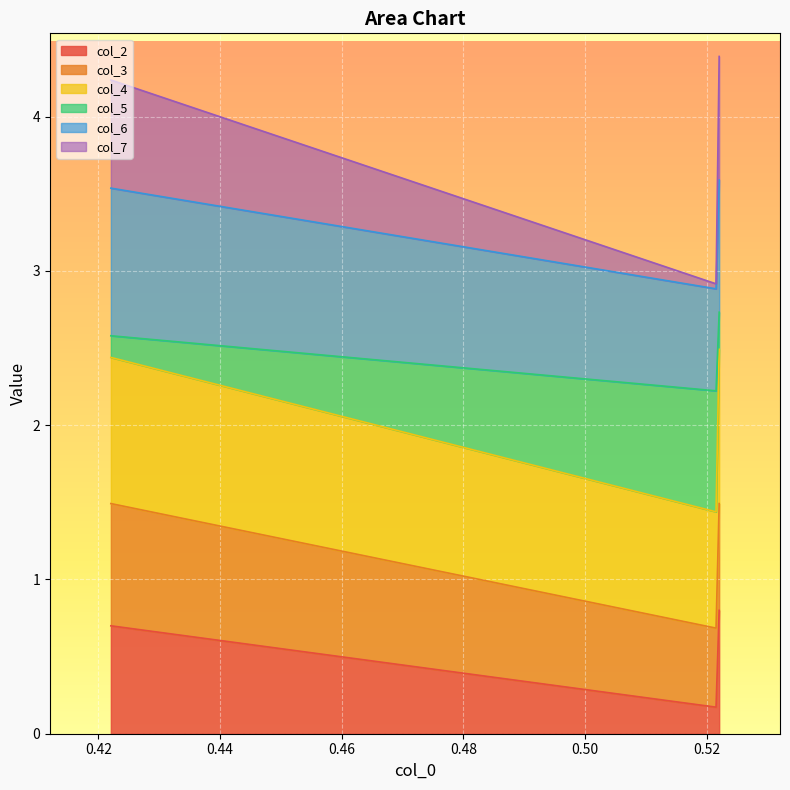

Rank the categories by col_4 value from lowest to highest.

0.5215543736386916, 0.4220675203095926, 0.5220675203095926